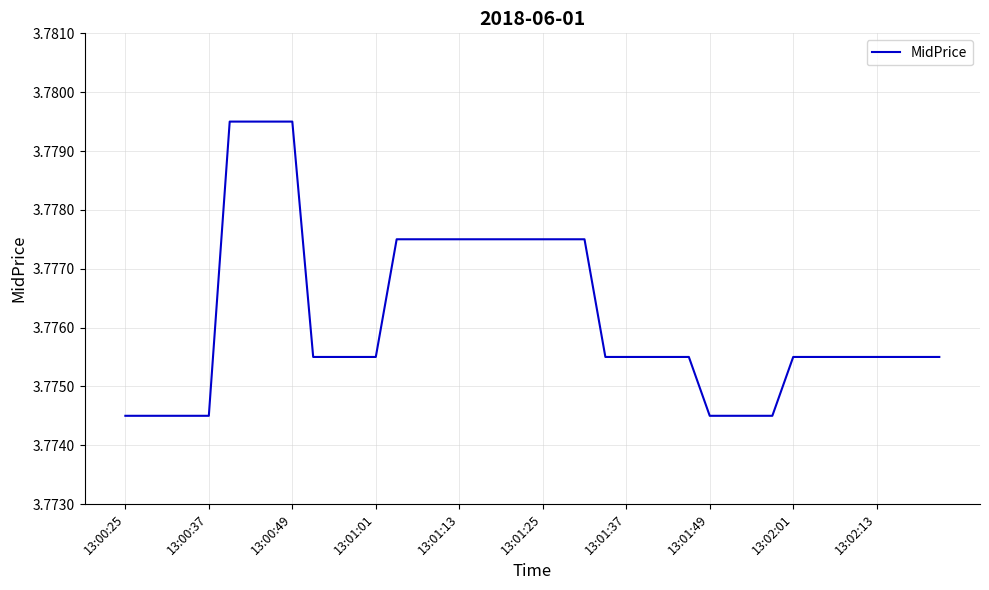

What is the sum of all values?

151.0